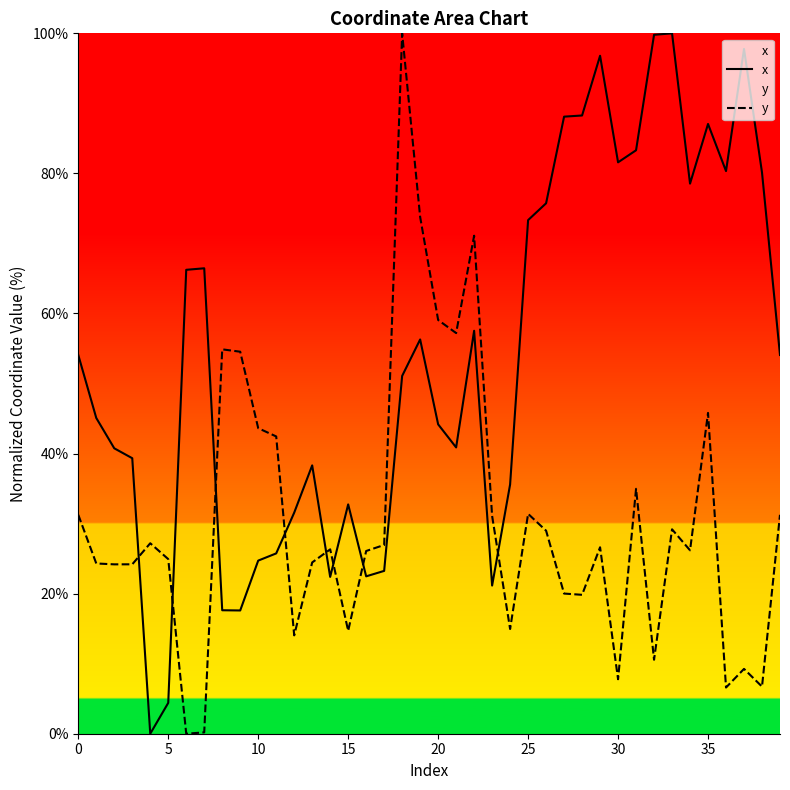

How many times do y and x cross each other?

8